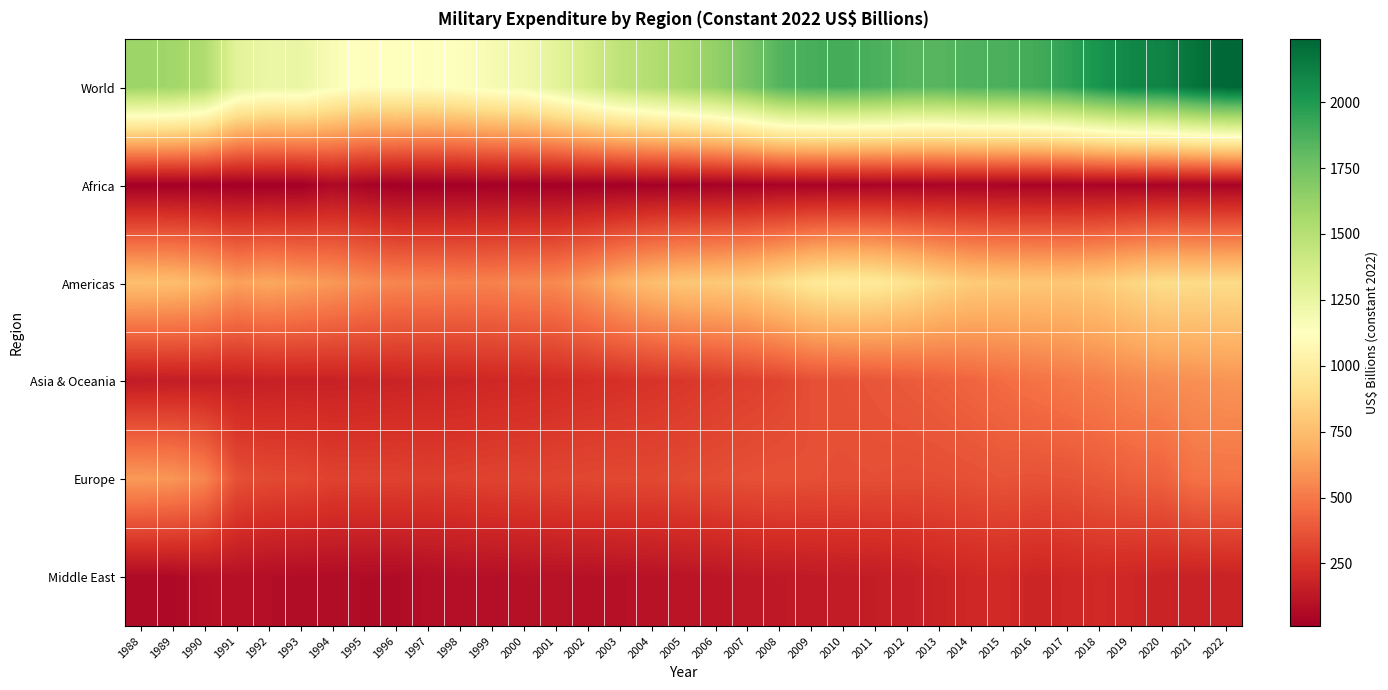

Which series has the largest total across all categories?

World